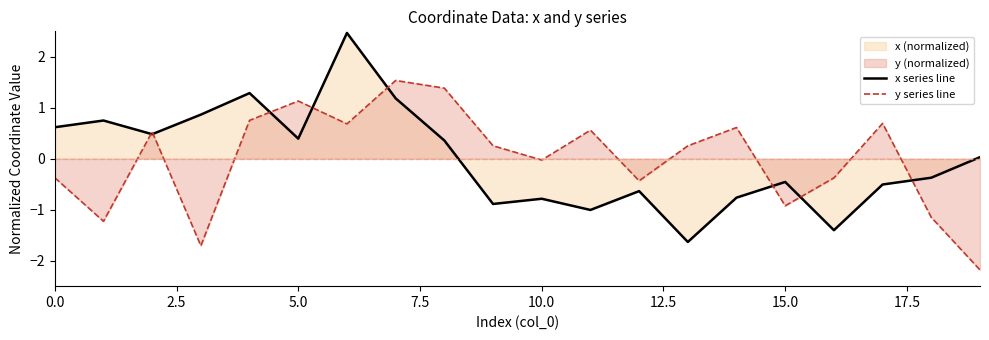

The y series line series shows 0.6 at 11. True or false?

True